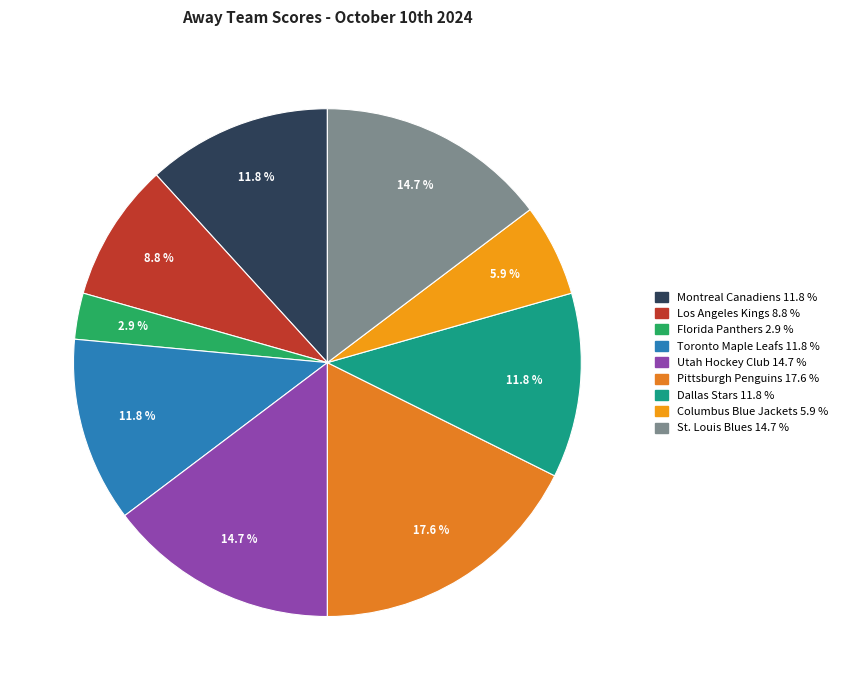

Count the number of slices in the pie.

9